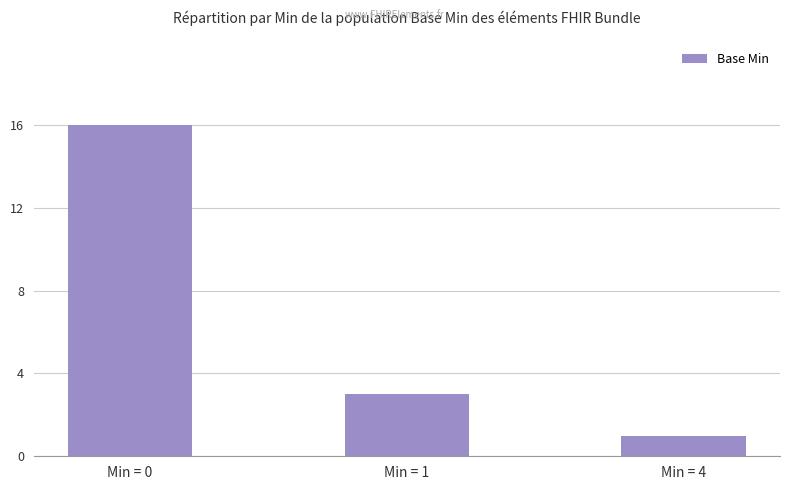

Approximately how many times larger is the value at Min = 0 compared to Min = 1?

5.3